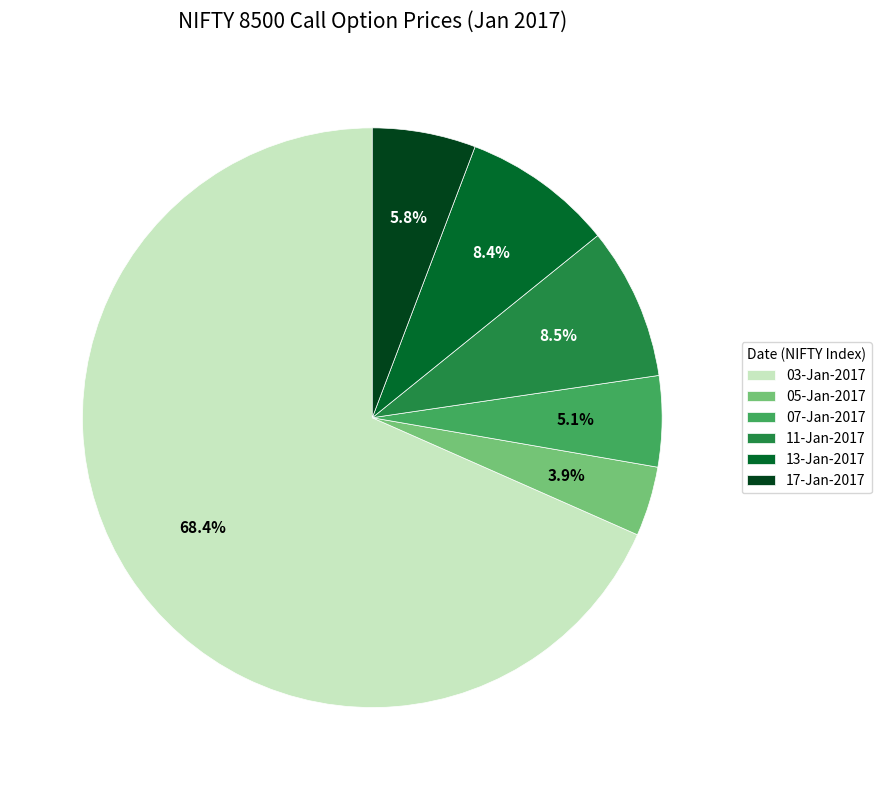

To the nearest percent, what portion does 13-Jan-2017 represent?

8%